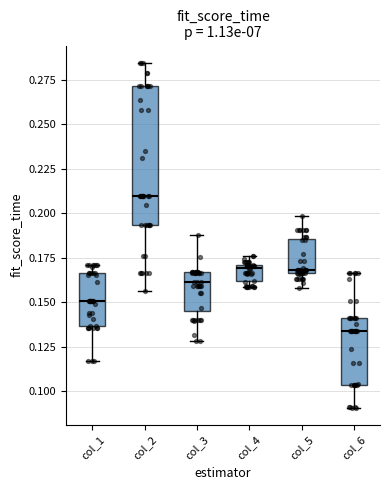

Comparing the boxes themselves (not the whiskers), which one is the tallest?

col_2